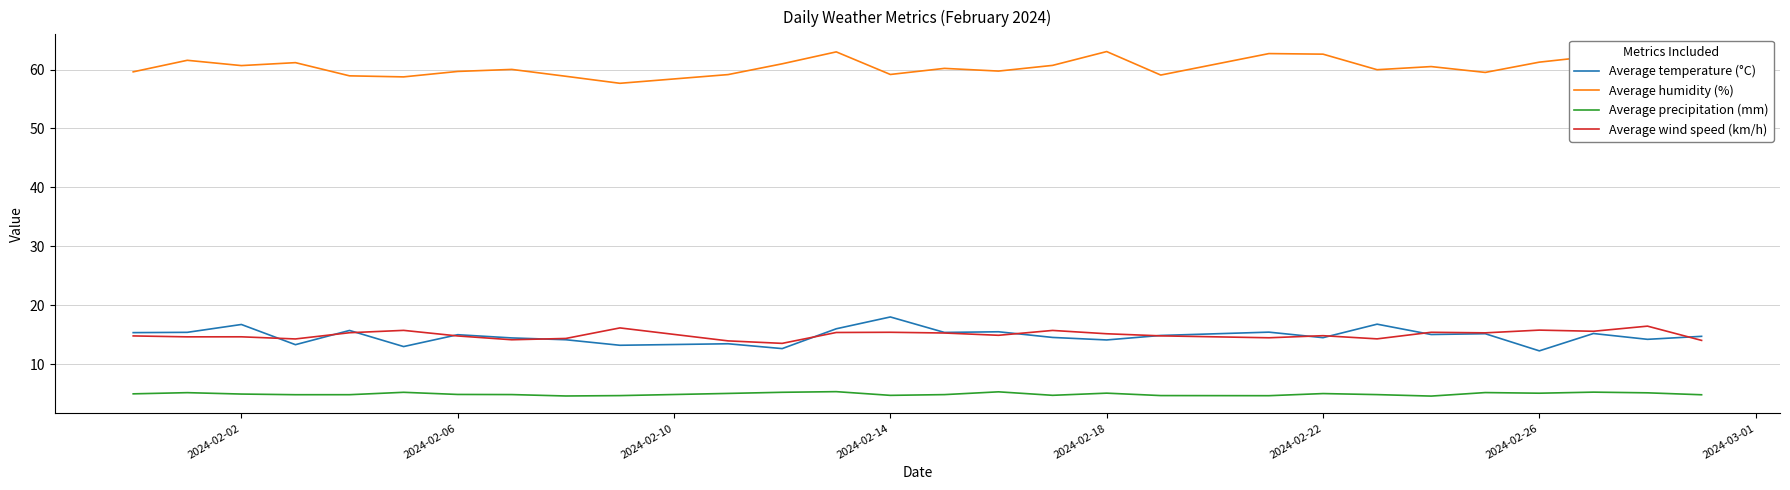

What is the highest value of the Average temperature (°C) series?

18.0